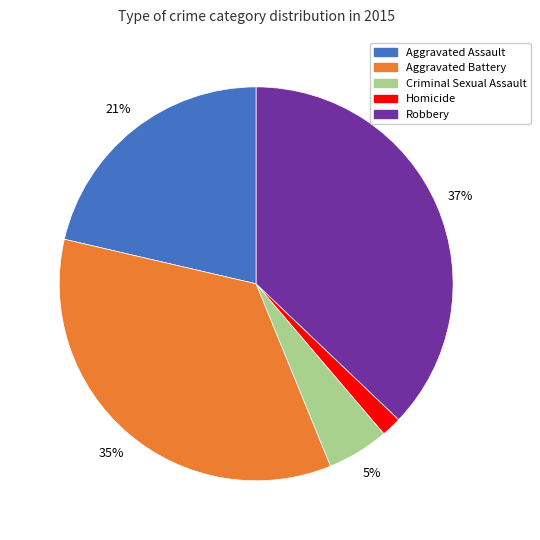

Is it true that Aggravated Battery is 21% of the pie?

False